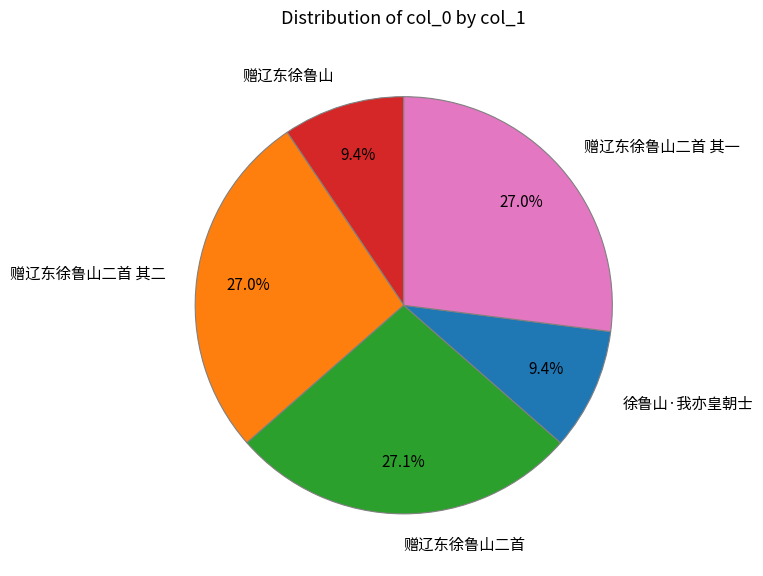

What percentage is NOT represented by 赠辽东徐鲁山二首?

72.9%